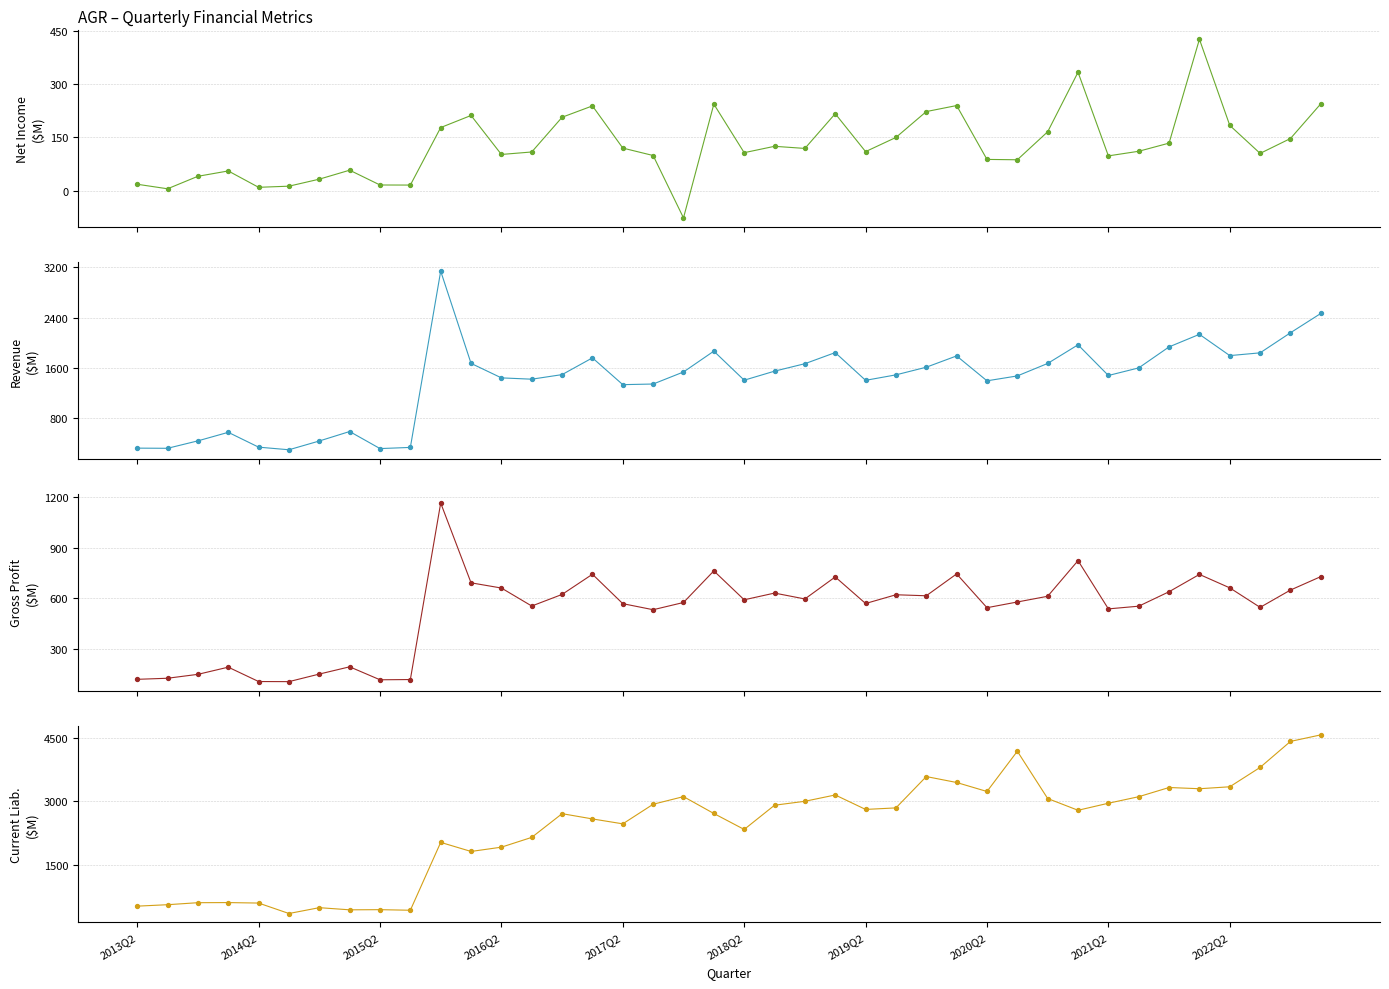

Which series has the largest total across all categories?

CurrentLiability